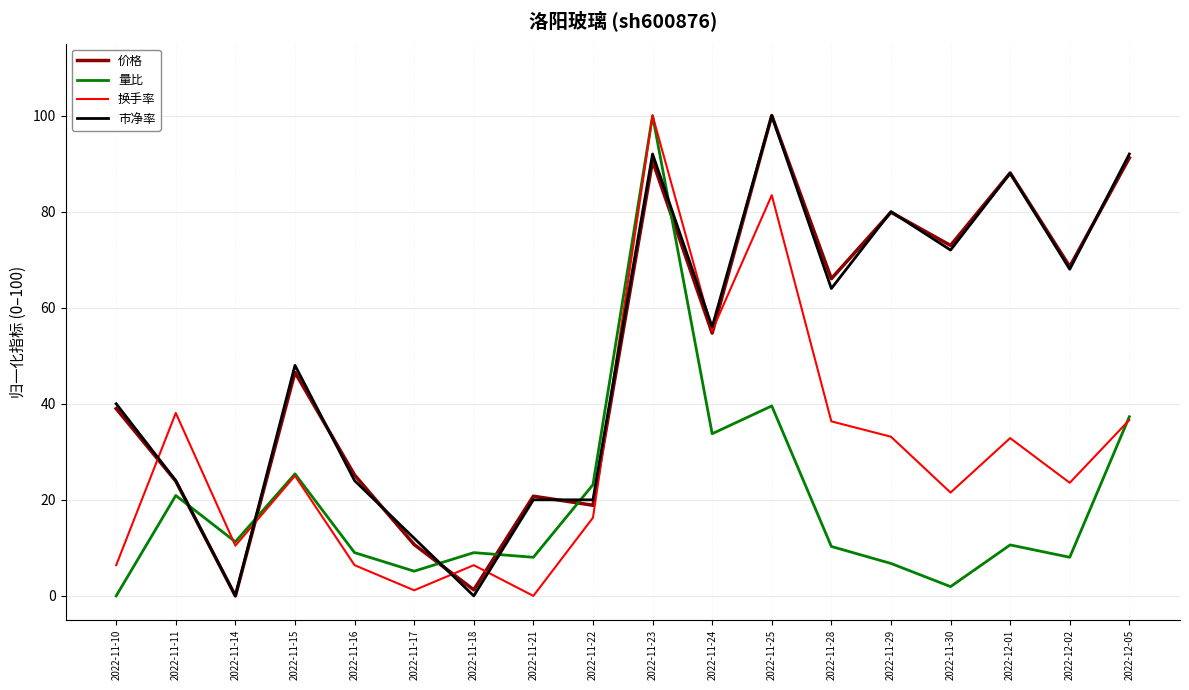

What is the difference between the maximum and minimum values in the 价格 series?

100.0